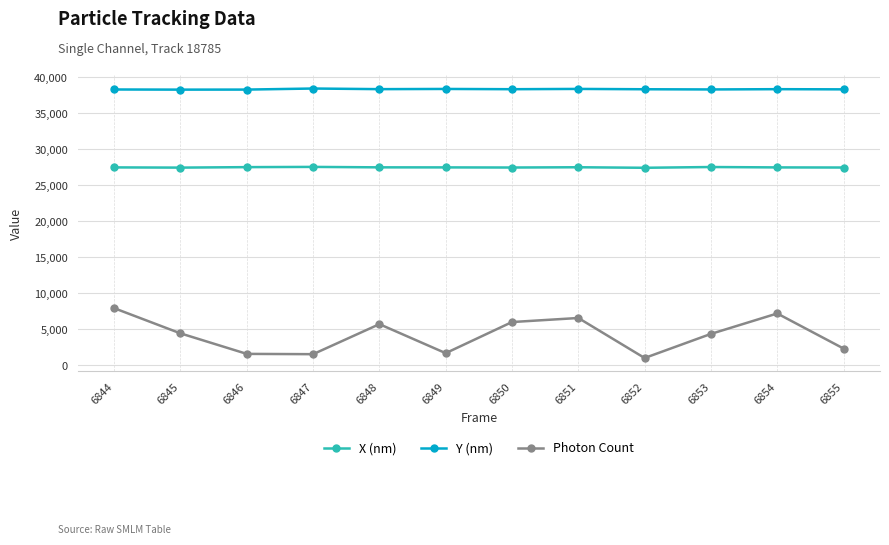

Is the value of Photon Count at 6847 greater than the value of Y (nm) at 6846?

No